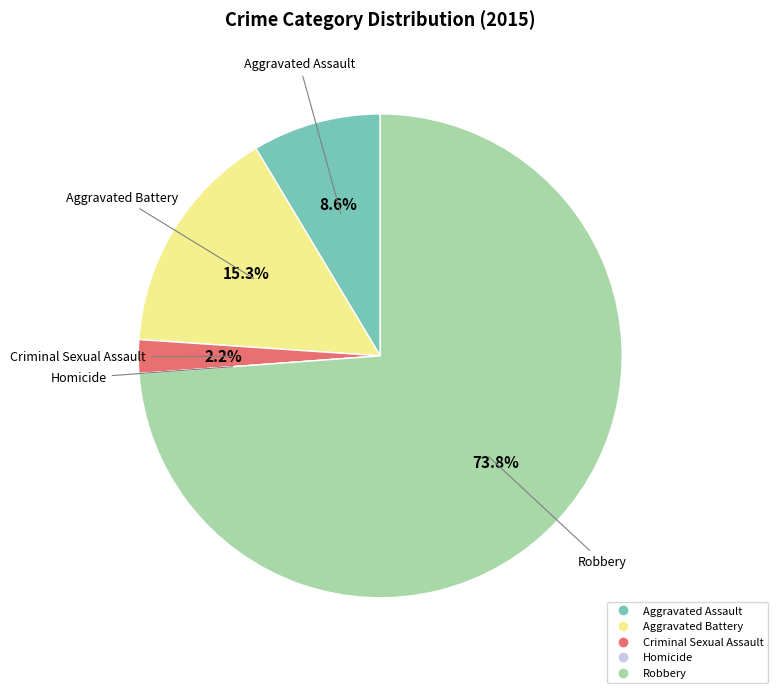

What is the largest slice in the pie chart?

Robbery